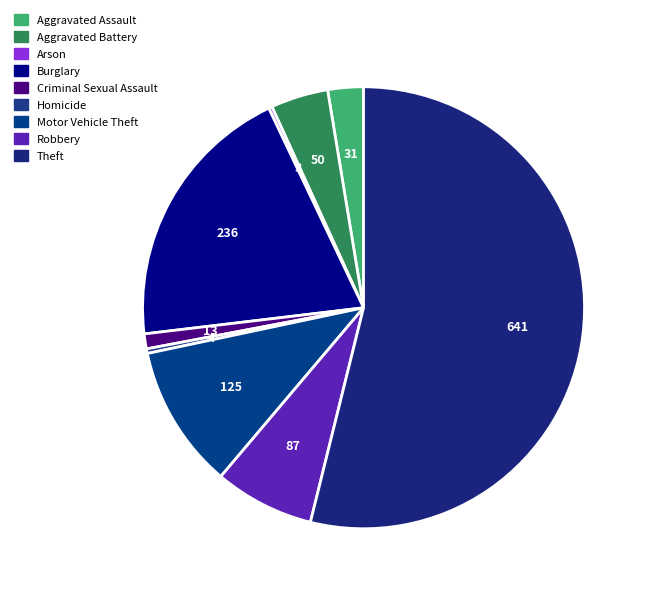

Count the number of slices in the pie.

9